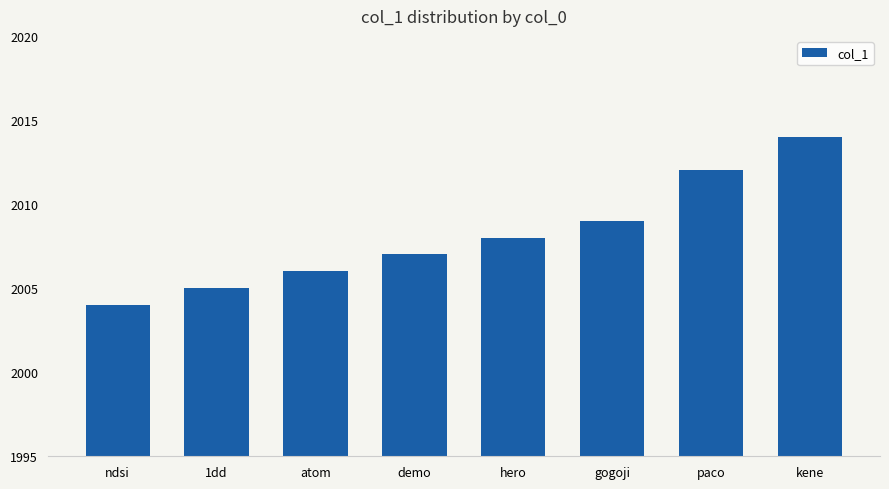

Reading right to left, list all the values displayed in this chart.

2014	2012	2009	2008	2007	2006	2005	2004